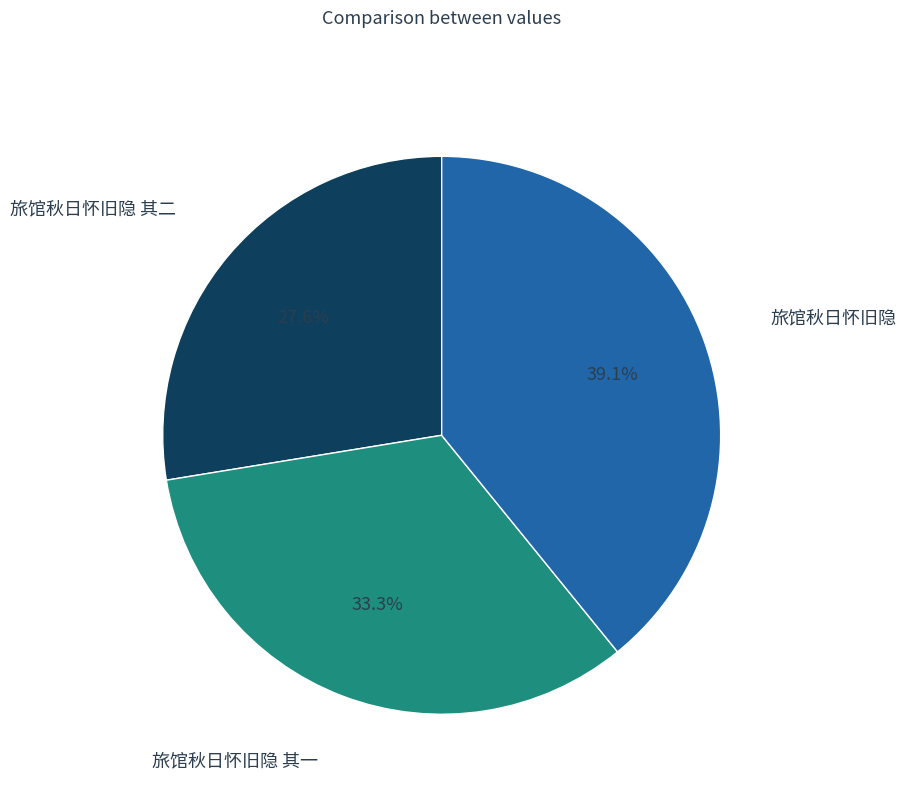

How many segments does this pie chart have?

3